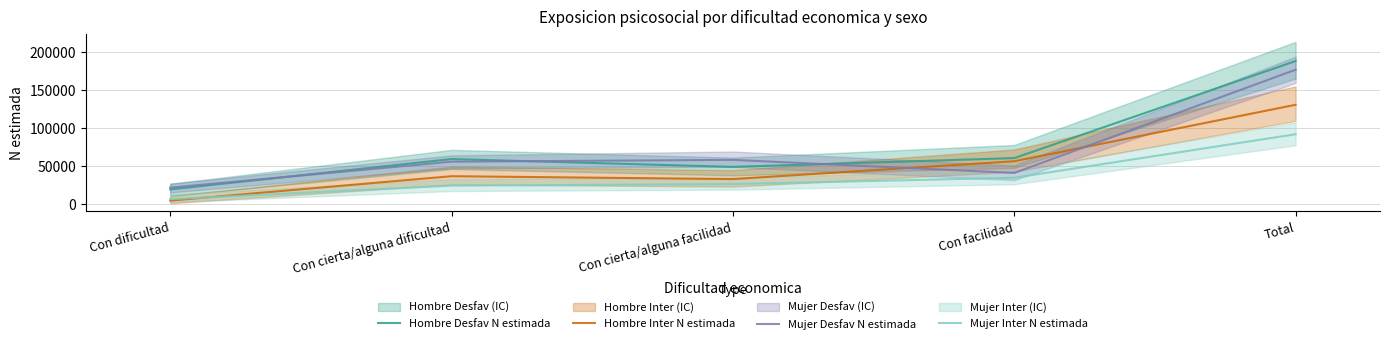

What is the label of the 2nd point from the left?

Con cierta/alguna dificultad